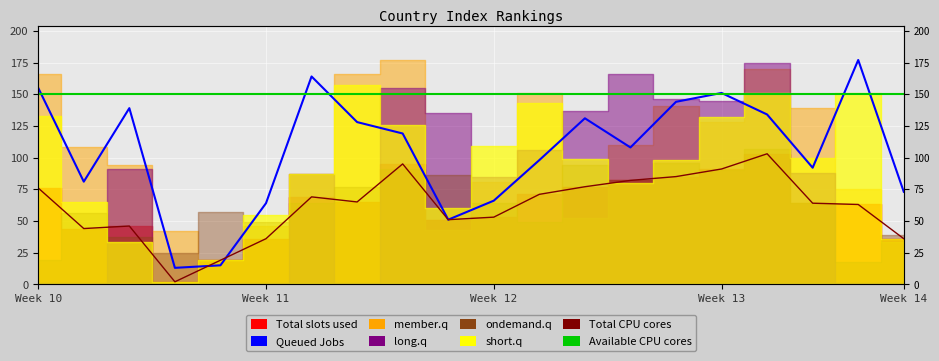

What is the total value across all series at Week 11?

250